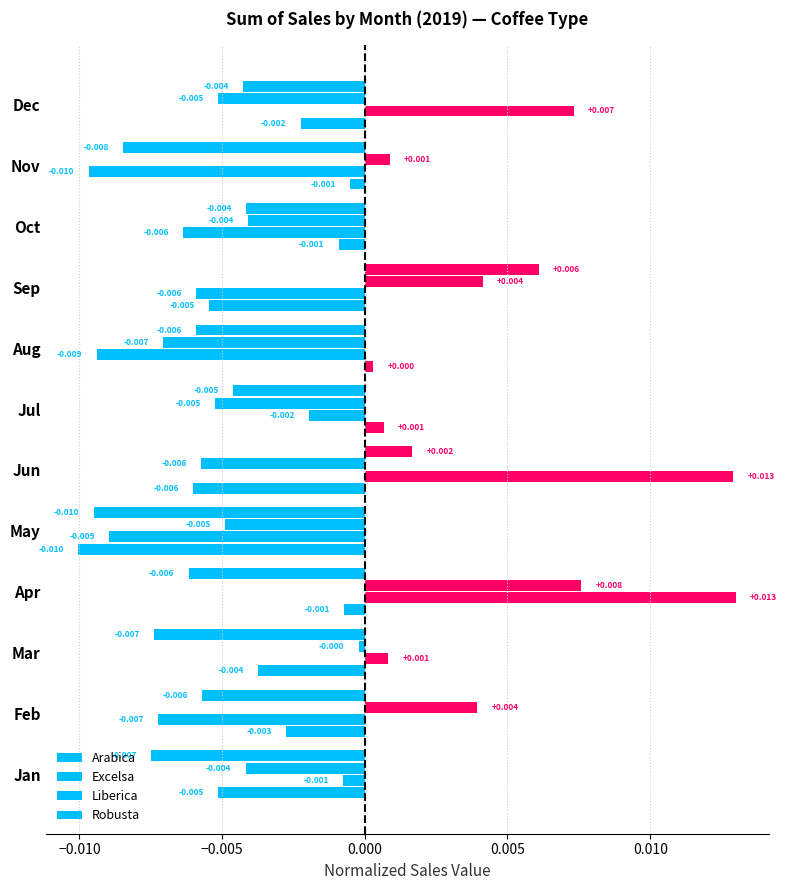

How many values in Excelsa are below zero?

8